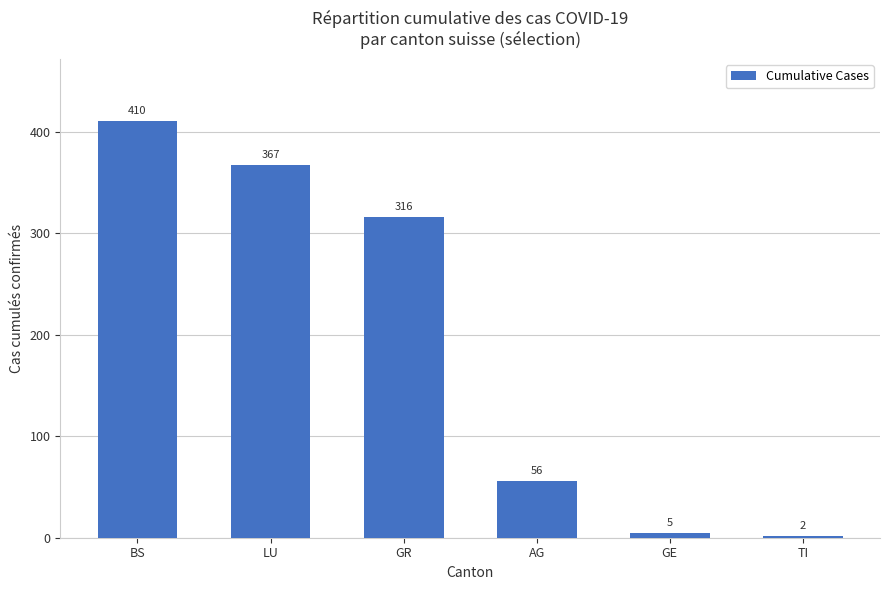

What is the ratio of the value at TI to the value at GE?

0.4